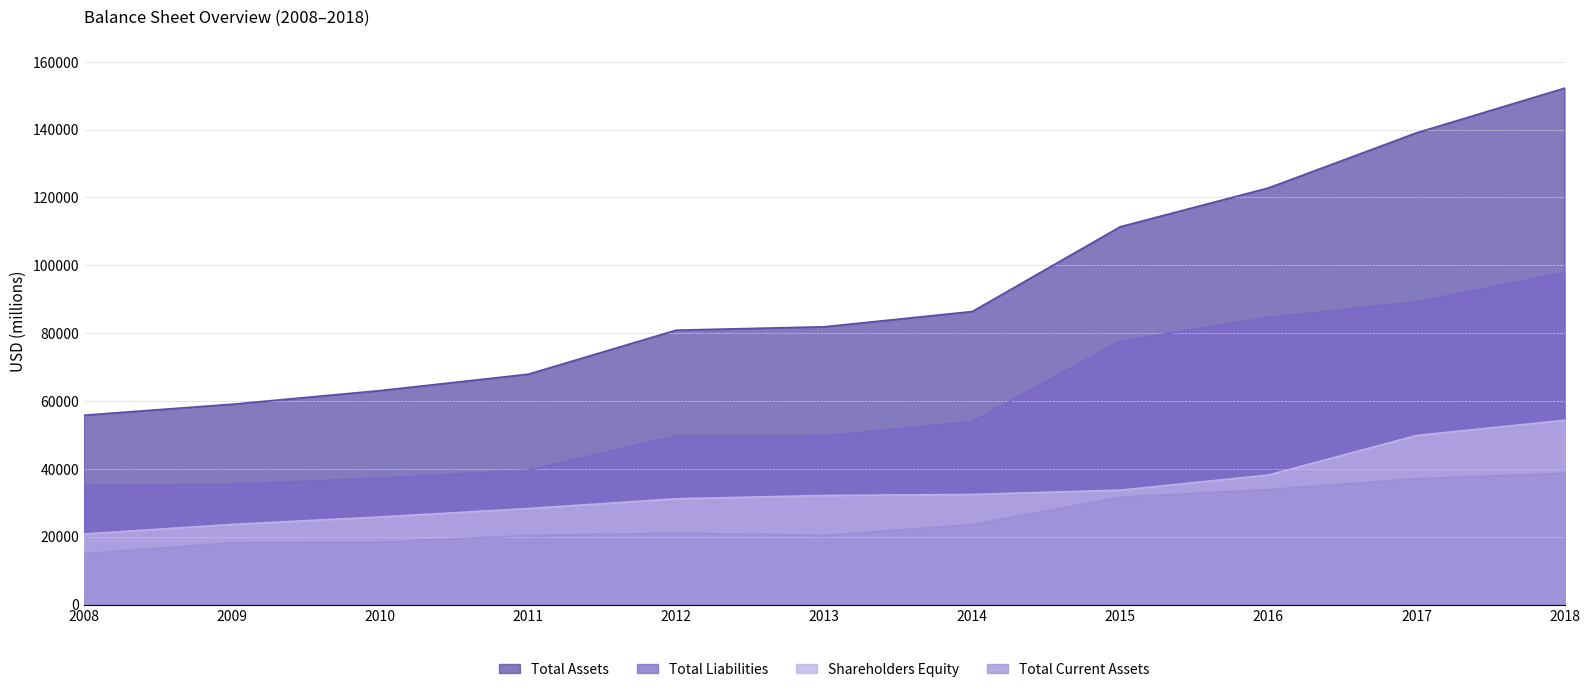

Rank the categories by Shareholders Equity value from lowest to highest.

2008, 2009, 2010, 2011, 2012, 2013, 2014, 2015, 2016, 2017, 2018